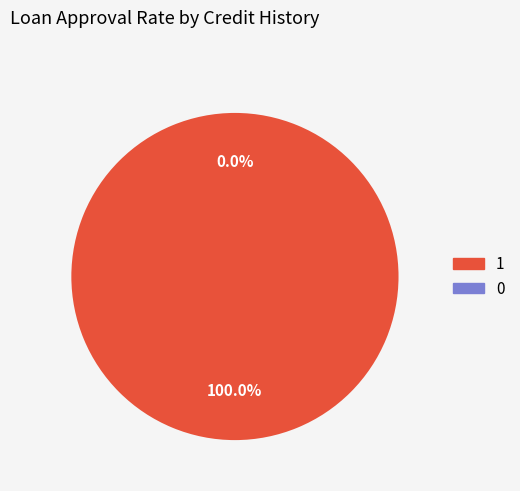

To the nearest percent, what is the difference between the 0 and 1 slice percentages?

100%